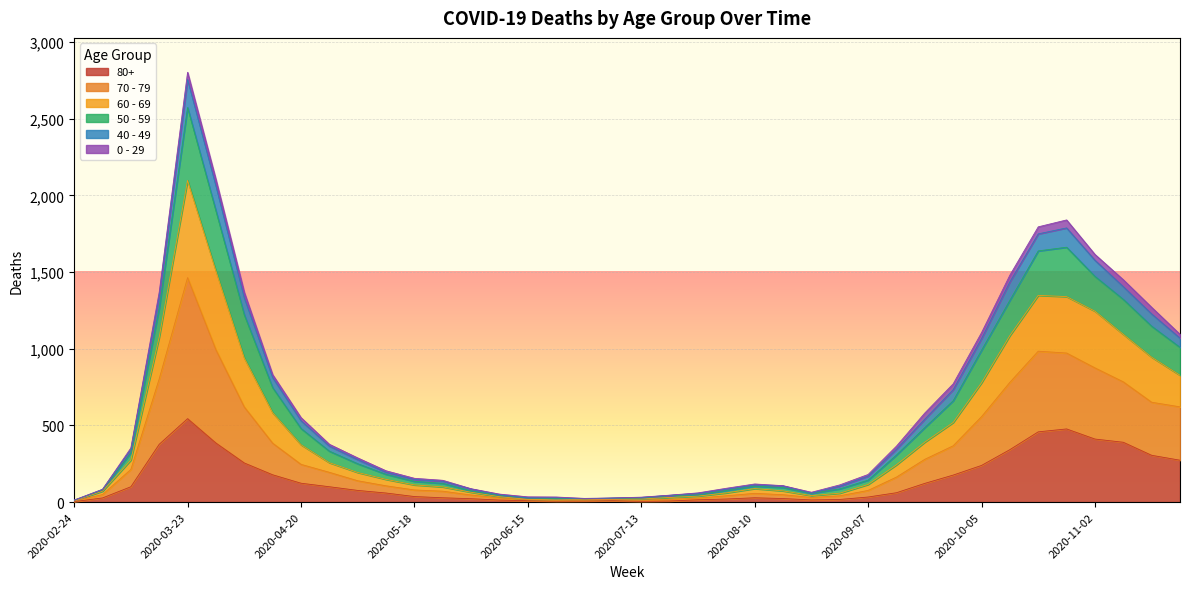

At which label does 80+ reach its peak?

2020-03-23